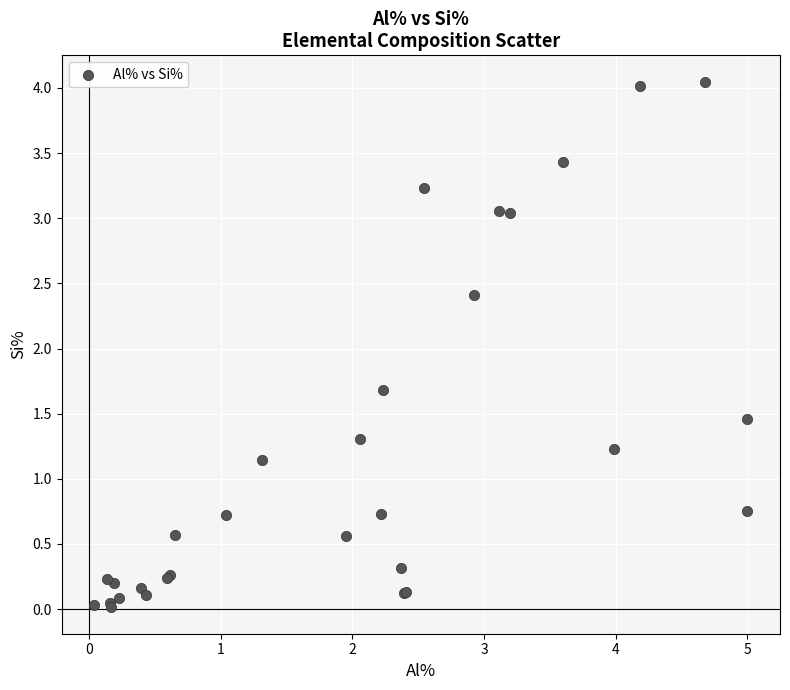

What Y value in the scatter plot is closest to 2?

1.7